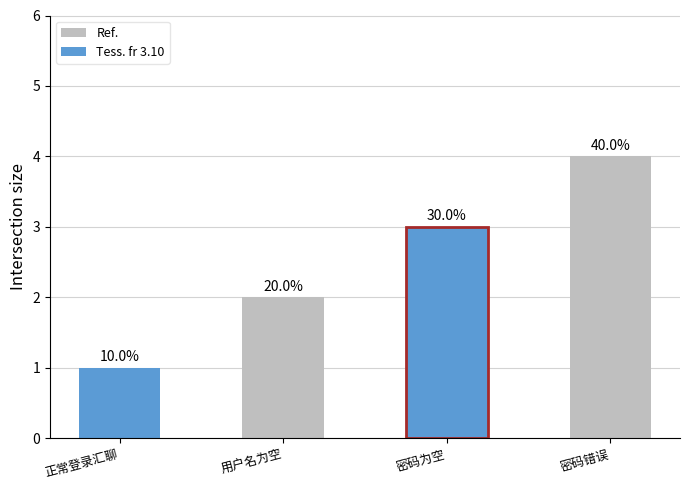

List the labels in order of value, largest first.

密码错误, 密码为空, 用户名为空, 正常登录汇聊